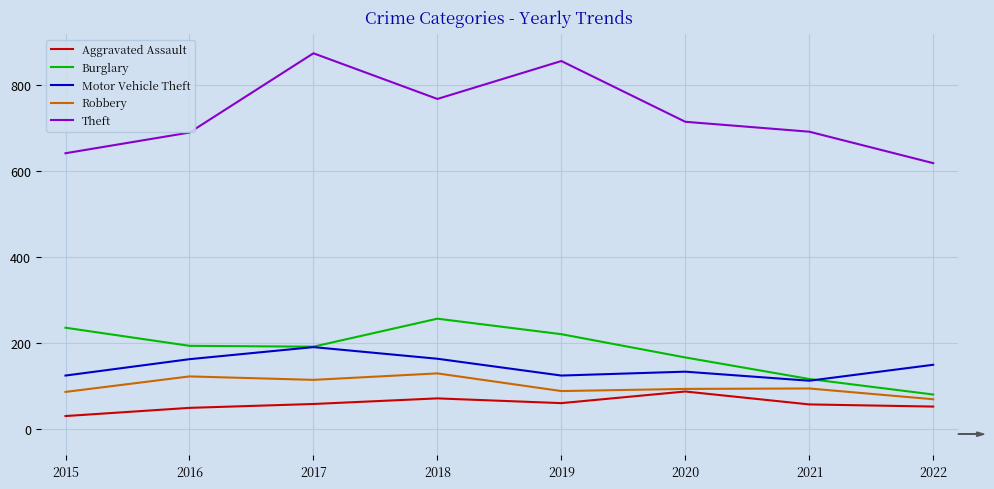

In Aggravated Assault, how many points are lower than both neighbors (excluding endpoints)?

1